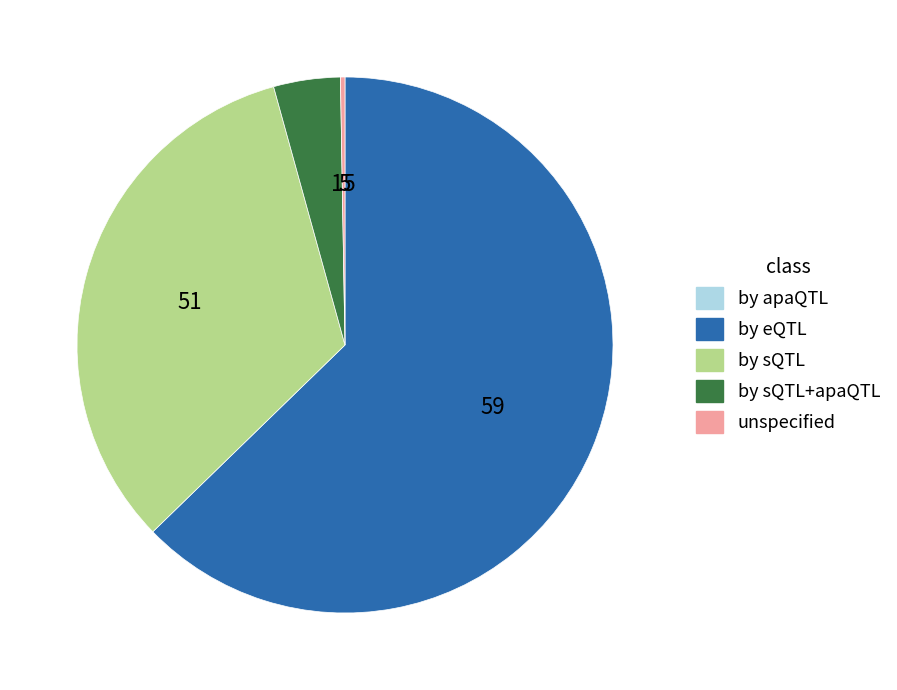

True or false: by eQTL accounts for 74% of the total.

False